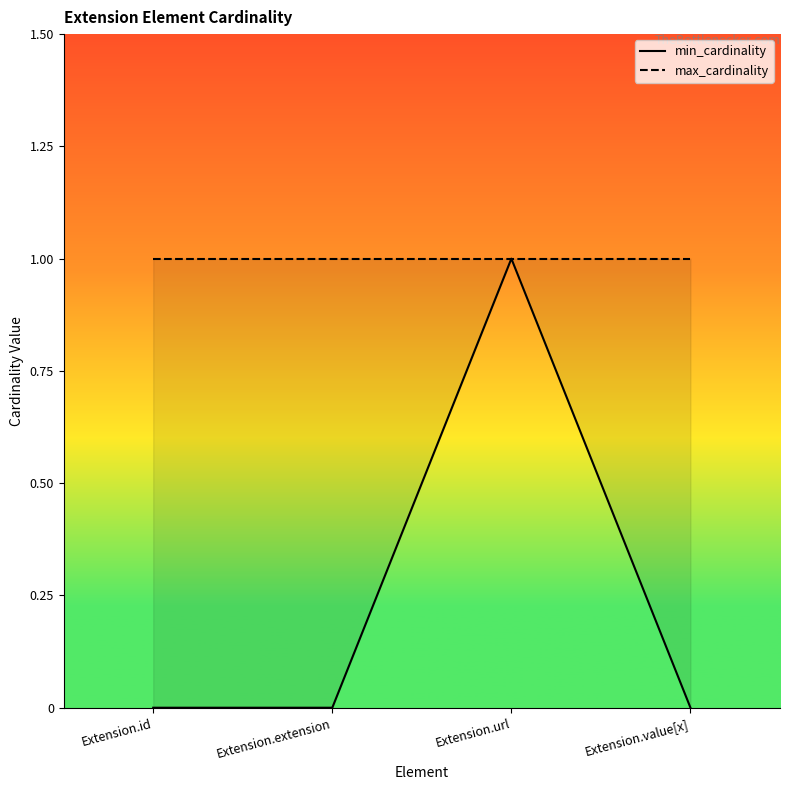

Which series has the widest spread of values?

min_cardinality